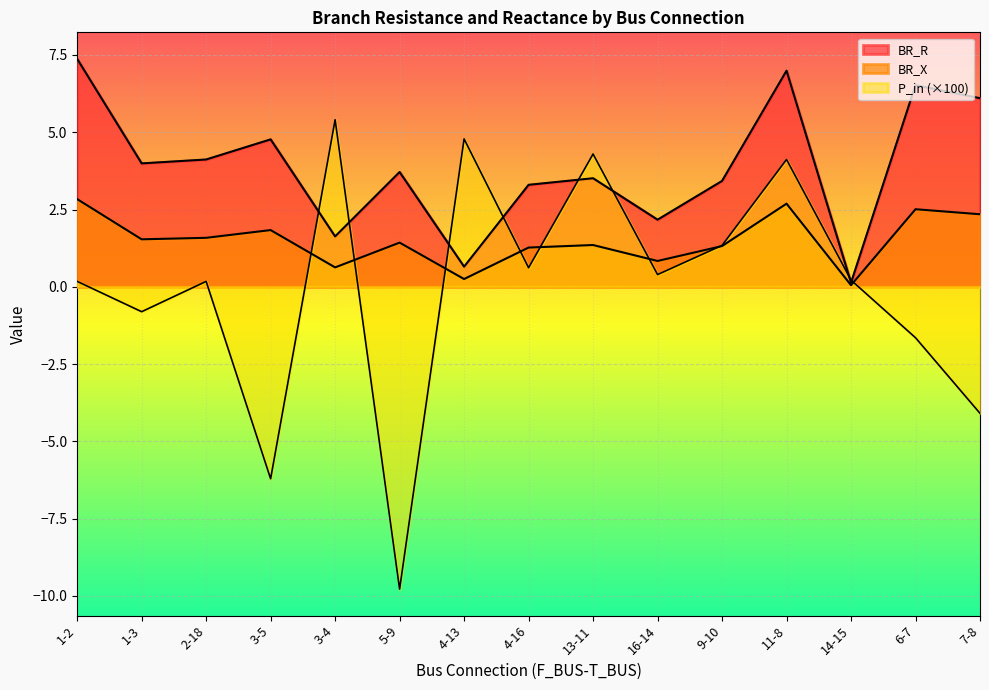

At which category does P_in reach its first local valley?

1-3